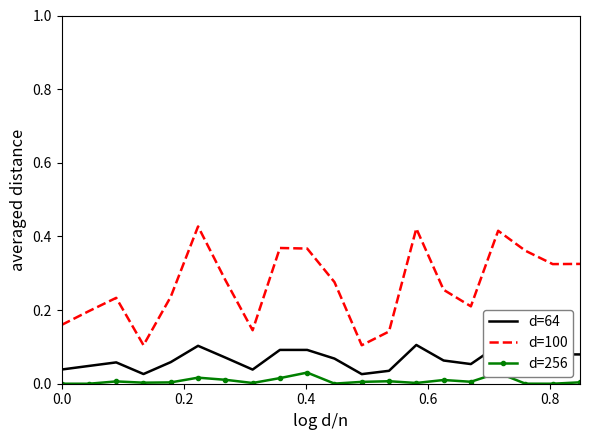

List the series in order of their peak value, highest first.

d=100, d=64, d=256